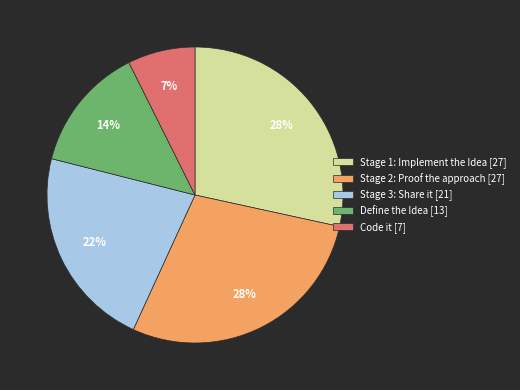

Does Stage 3: Share it [21] represent more than half of the total?

No